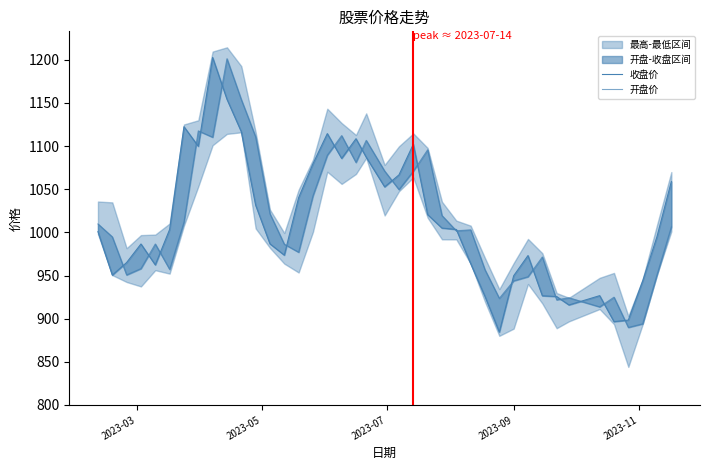

How many interior local peaks does the 收盘价 series have?

8